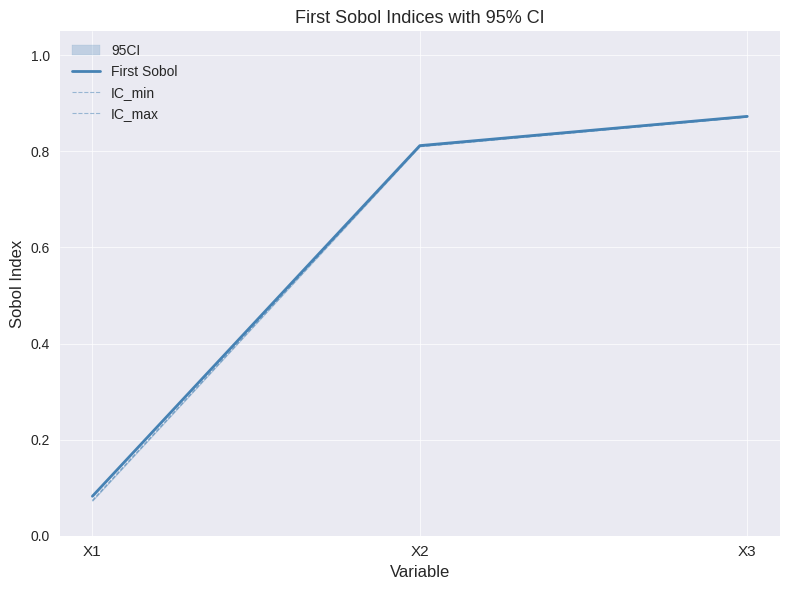

The First Sobol series shows 1.4 at X2. True or false?

False